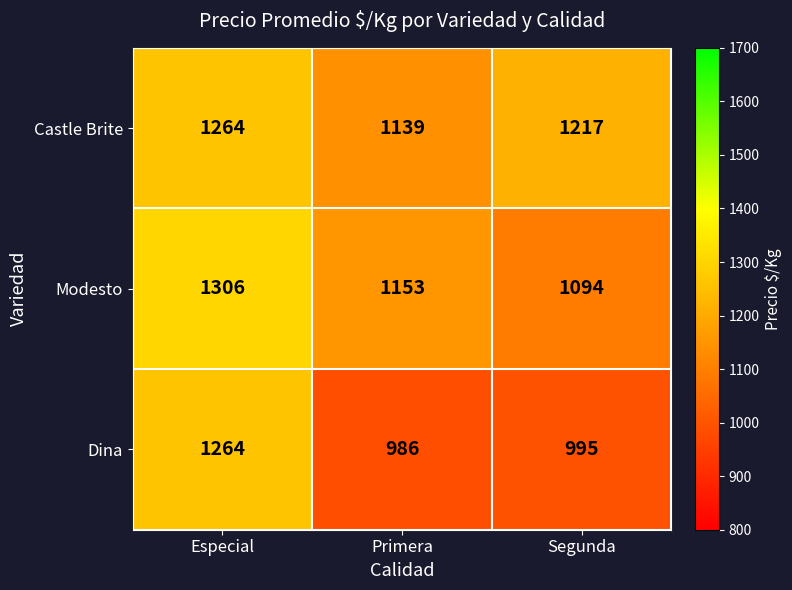

Where does the Dina series first go above 995?

Especial